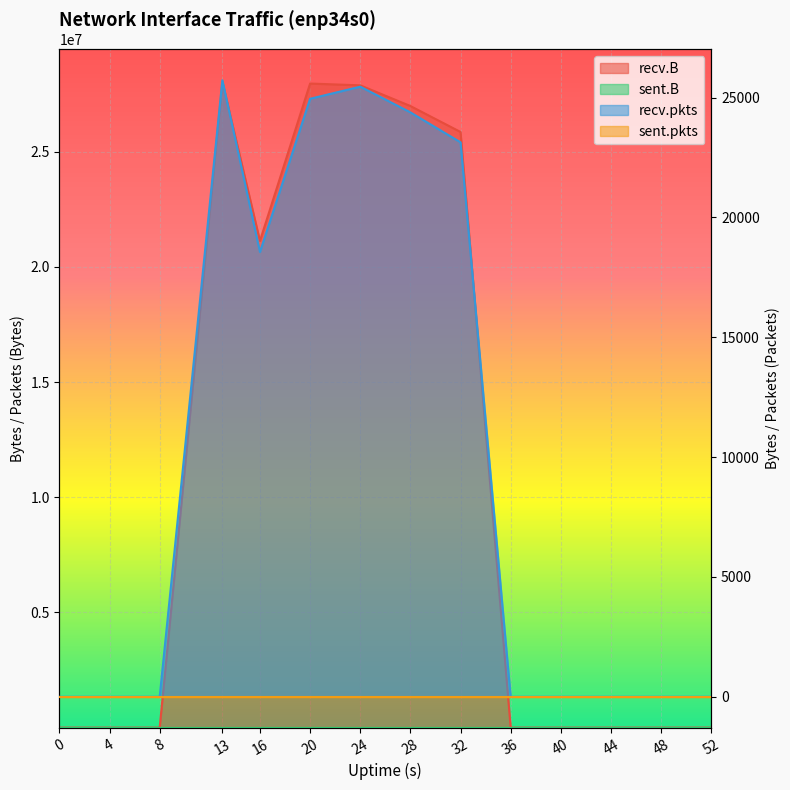

True or false: recv.B has a value of 26984603 at 28.

True